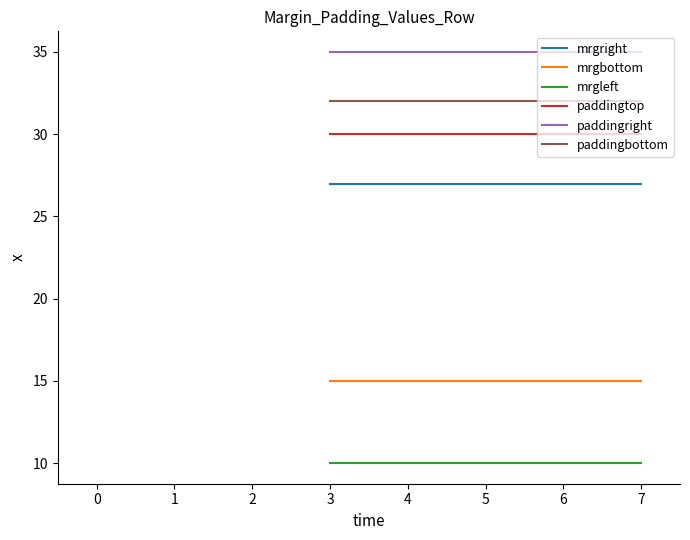

What is the spread (max minus min) of values at 7?

25